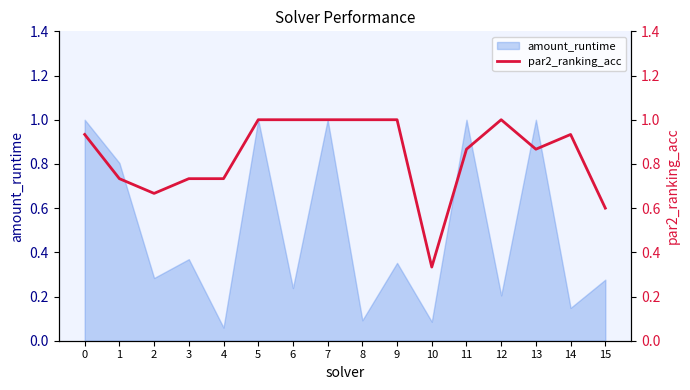

Is it true that the value at 1 is 0.2?

False